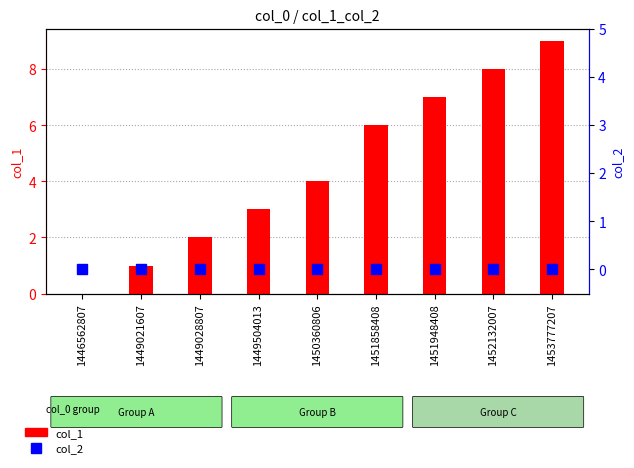

The value of col_1 at 1450360806 is 4. True or false?

True